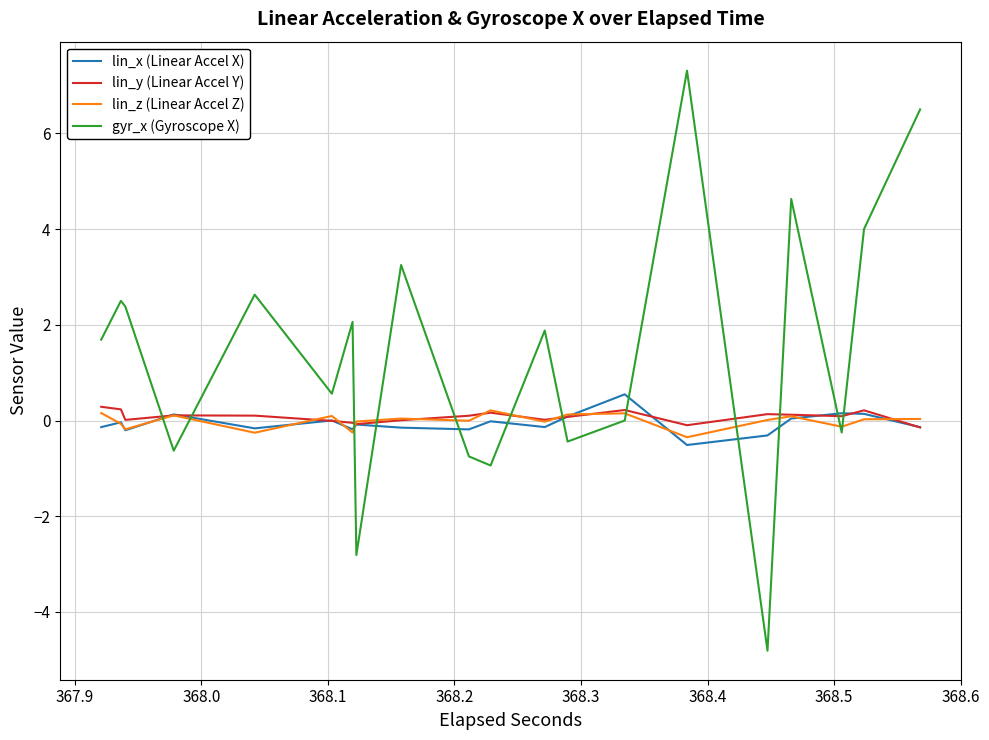

Which series has the largest range (max minus min)?

gyr_x (Gyroscope X)